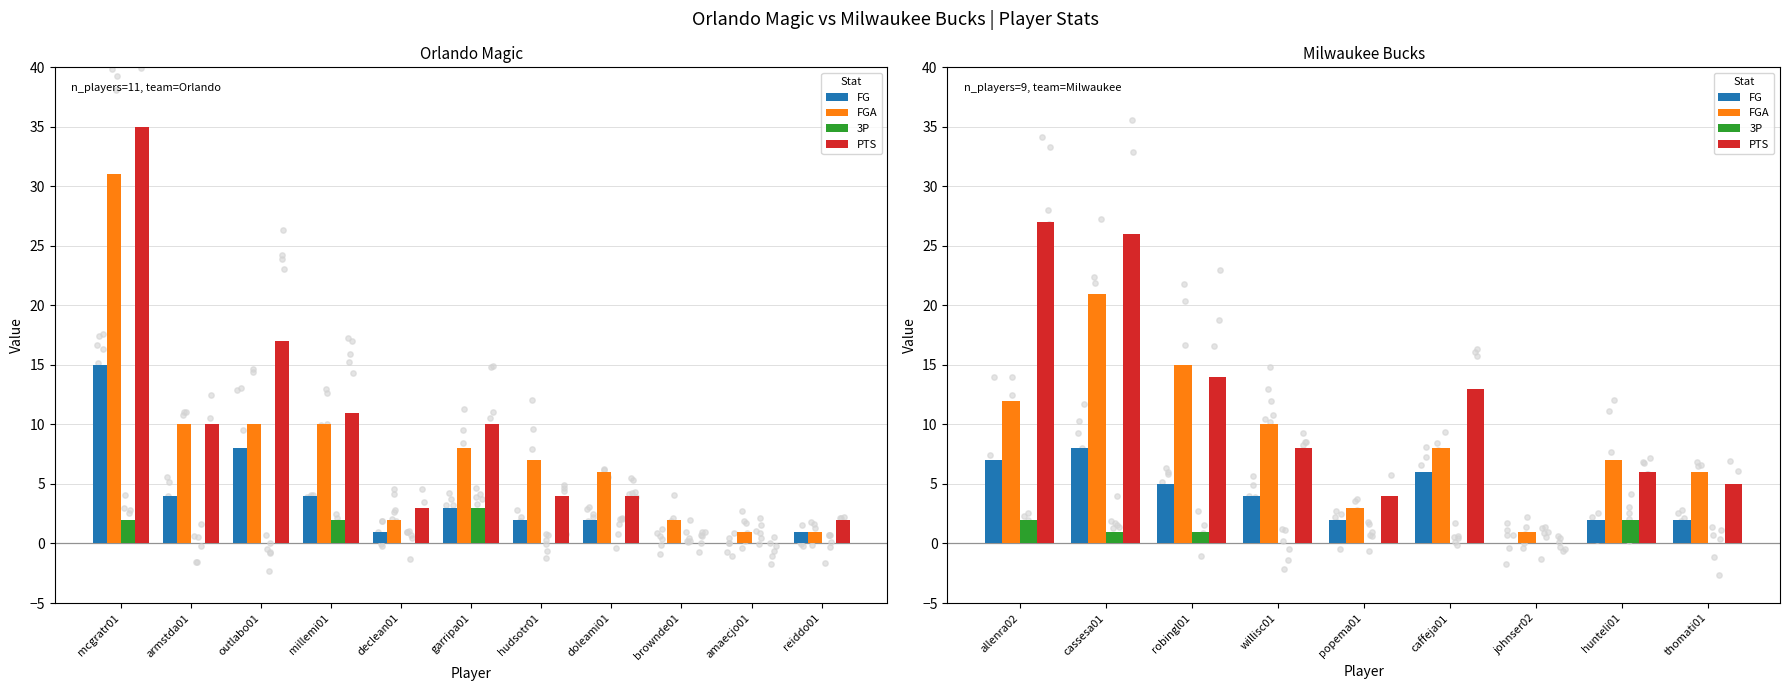

What are all the series names shown in the legend?

FG, FGA, 3P, PTS